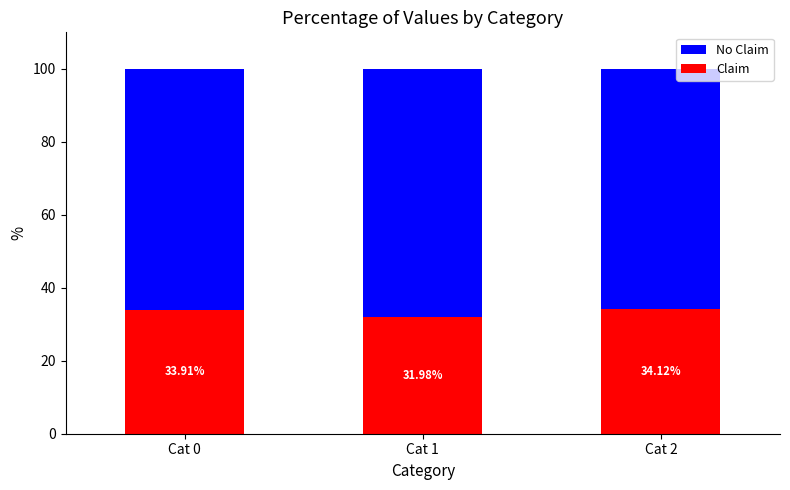

Which category has the highest value in the Claim series?

Cat 2